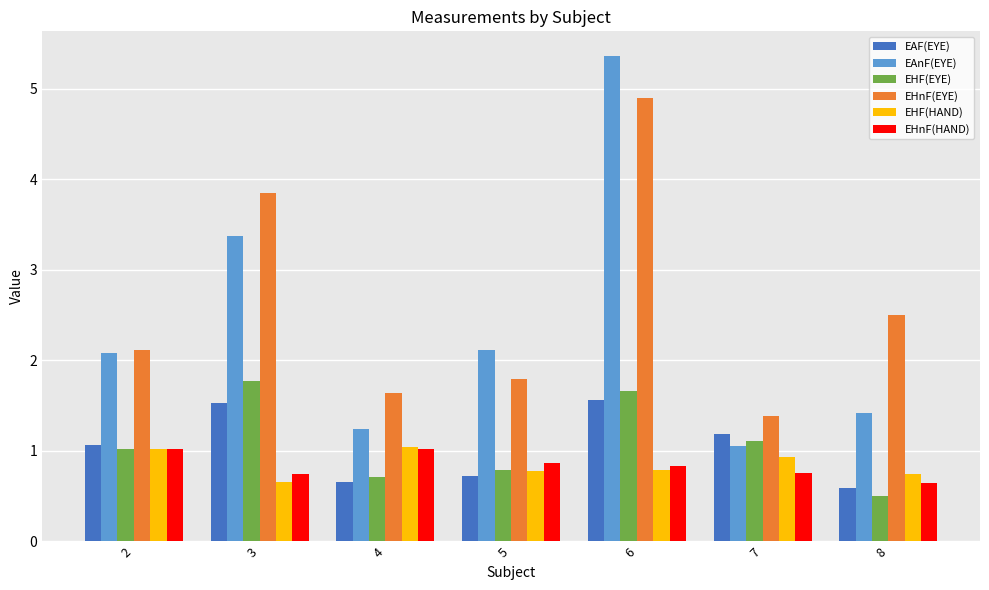

How many values in the EHF(EYE) series exceed 1?

4